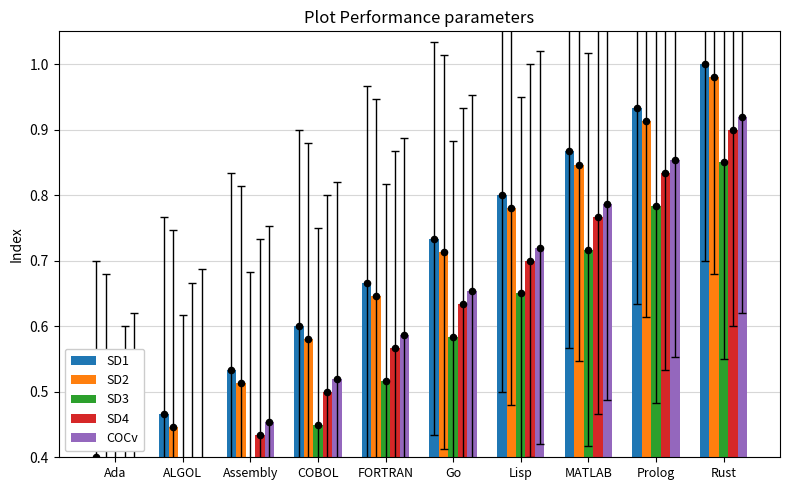

Is the value of SD1 at Lisp greater than the value of SD4 at COBOL?

Yes